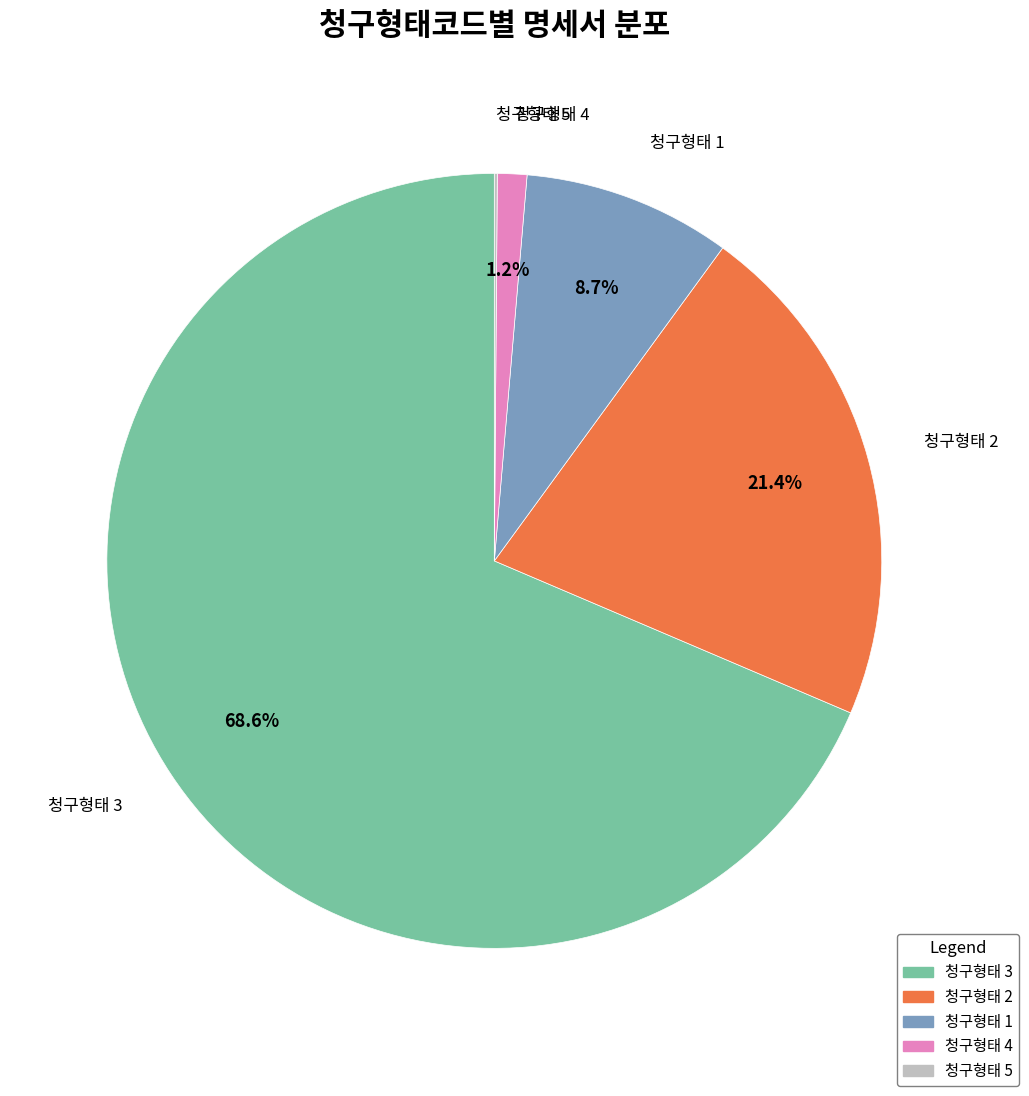

Does any single category account for the majority?

Yes